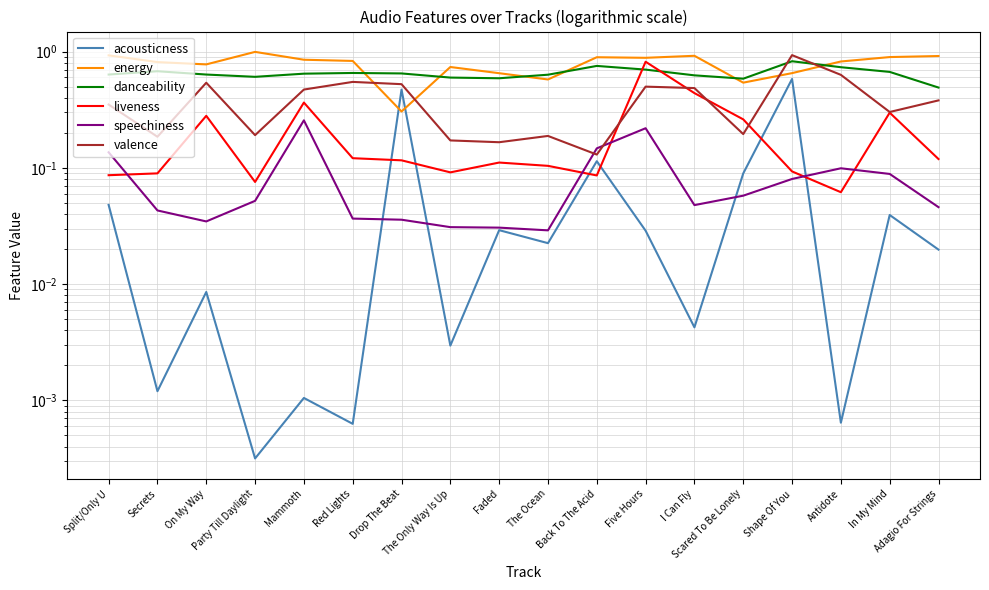

Where do valence and danceability first cross each other?

Scared To Be Lonely and Shape Of You